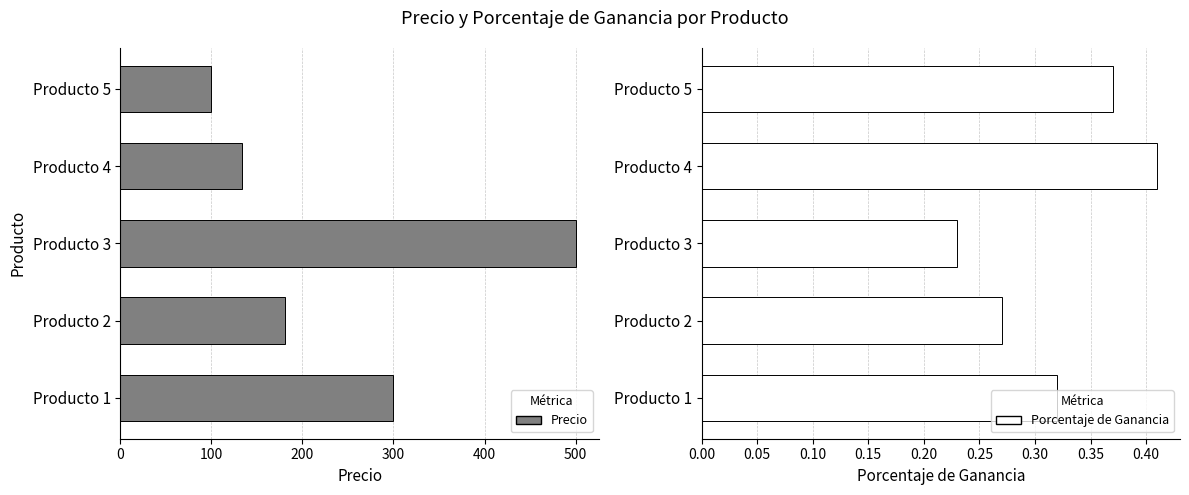

What is the sum of all Precio values?

1214.3